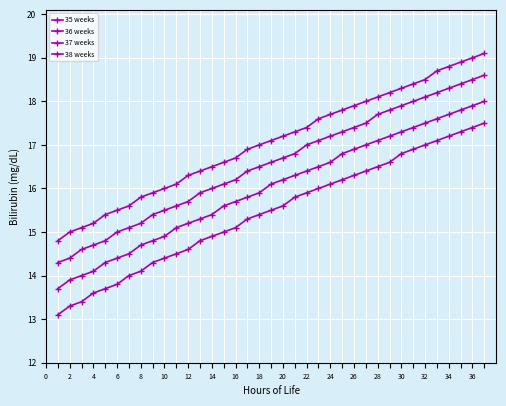

How many values in the 36 weeks series exceed 16?

19